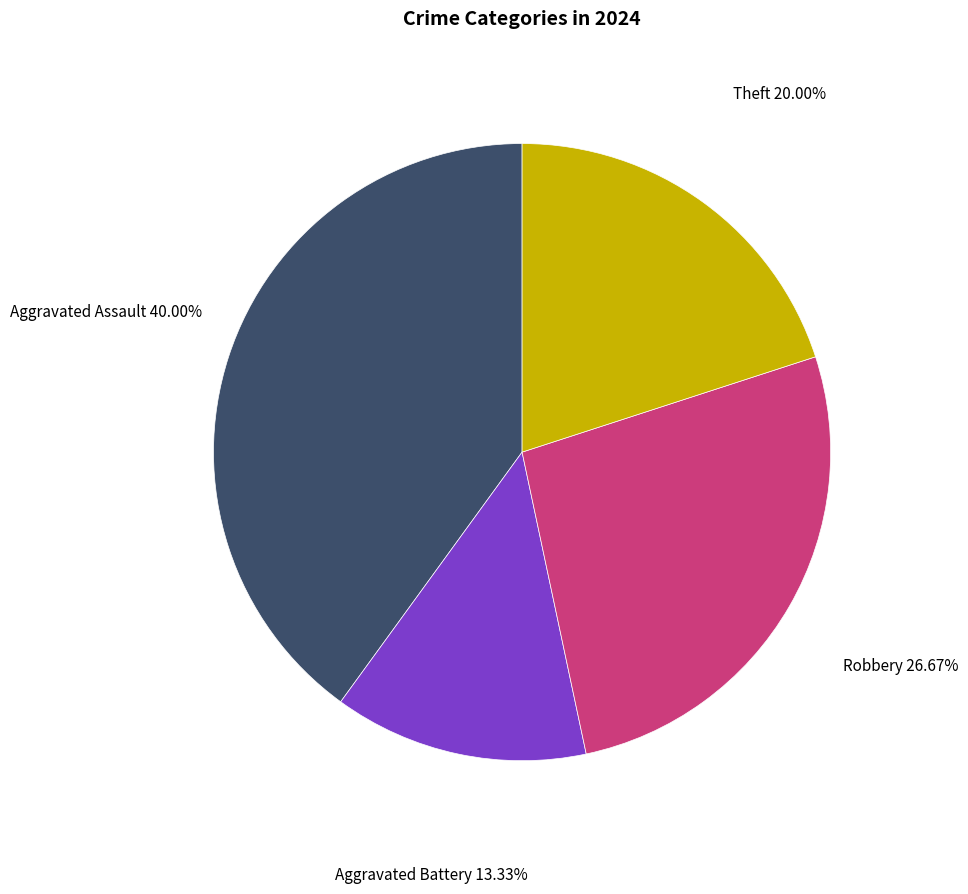

To the nearest percent, what is the difference between the largest and smallest slice percentages?

27%